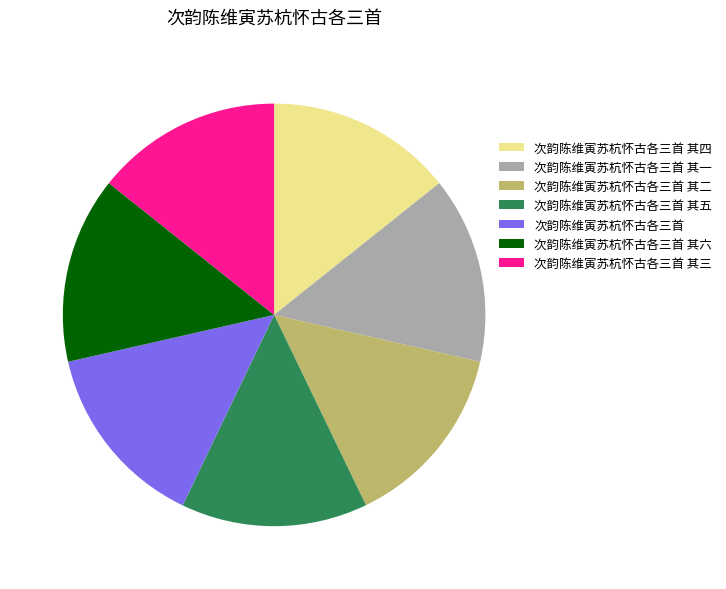

What is the ratio of the value at 次韵陈维寅苏杭怀古各三首 其三 to the value at 次韵陈维寅苏杭怀古各三首 其二?

1.0